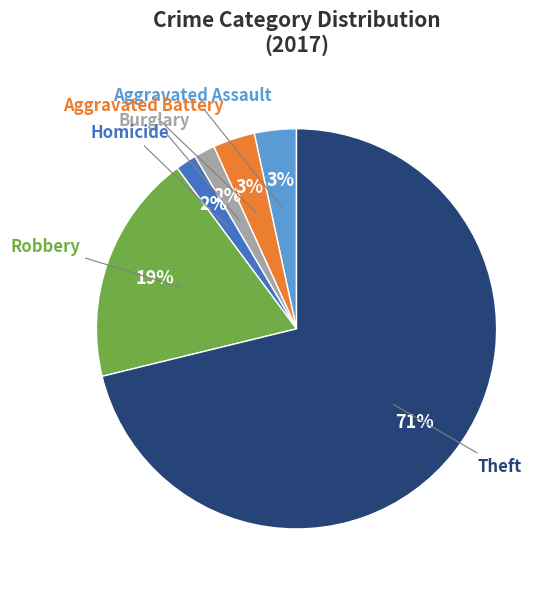

To the nearest percent, what is the difference between the largest and smallest slice percentages?

69%